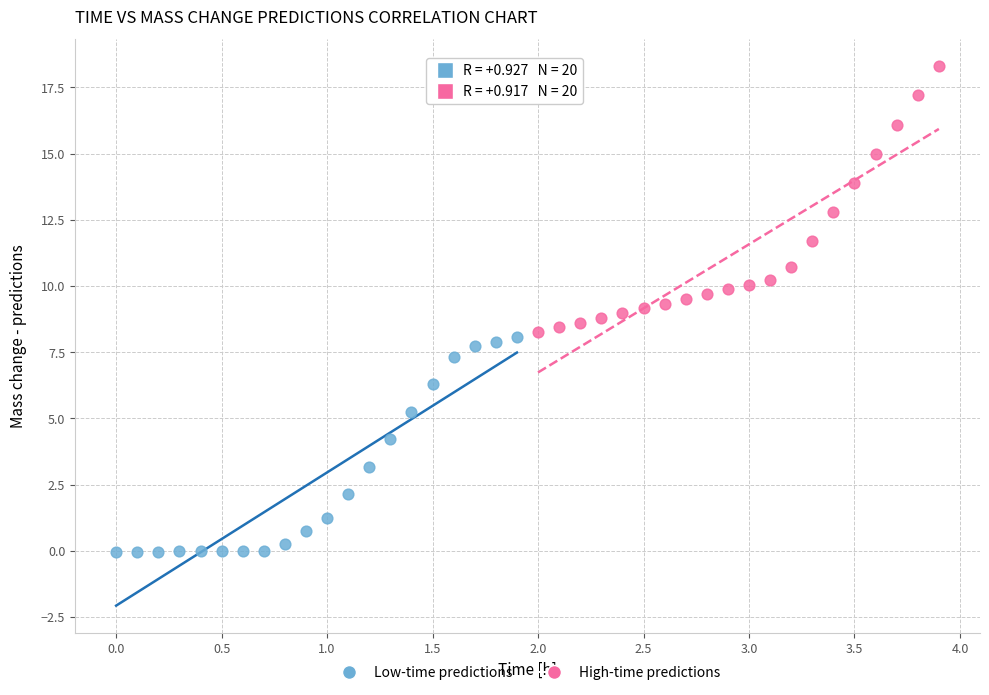

What are all the series names shown in the legend?

Low-time predictions, High-time predictions